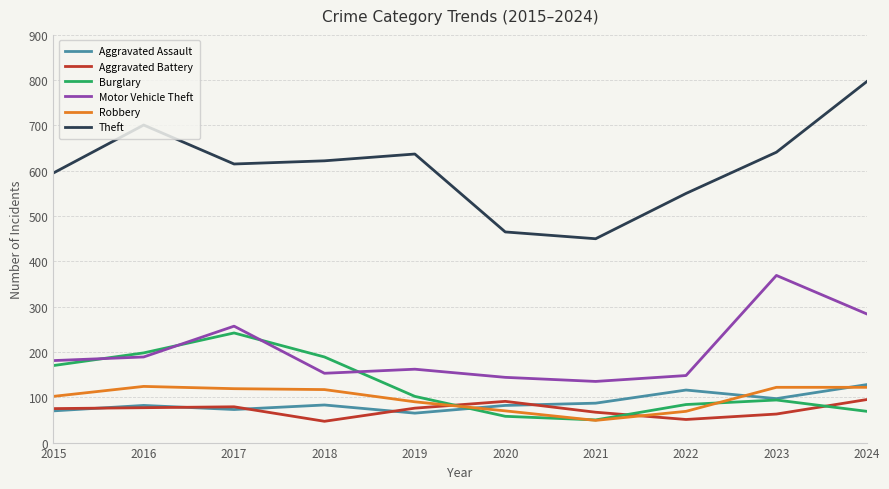

What is the spread (max minus min) of values at 2019?

572